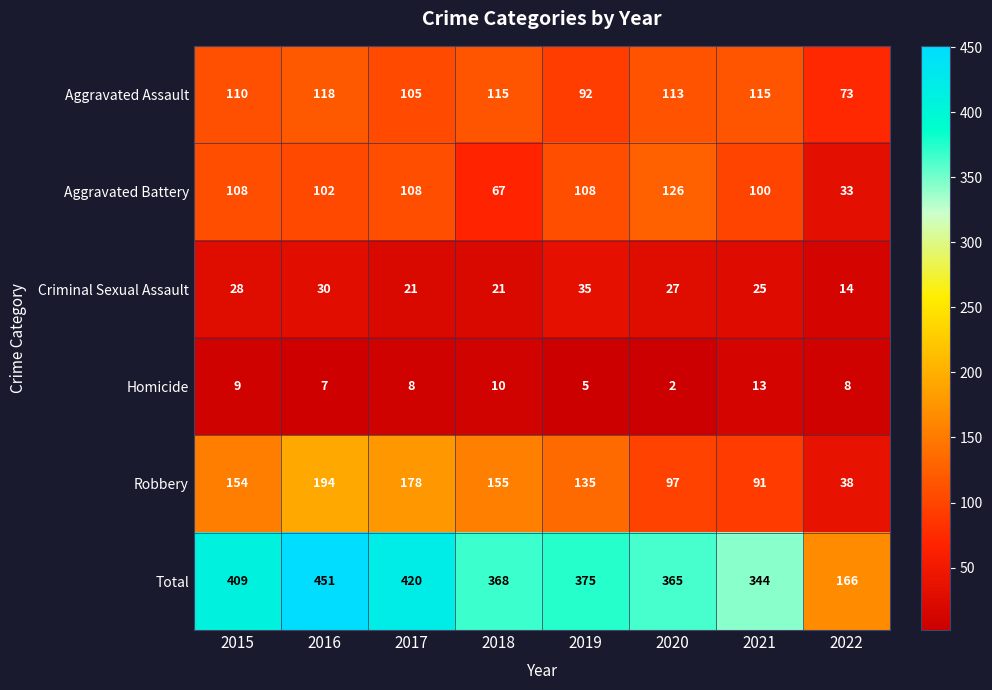

Is it true that Homicide equals 10 at 2018?

True